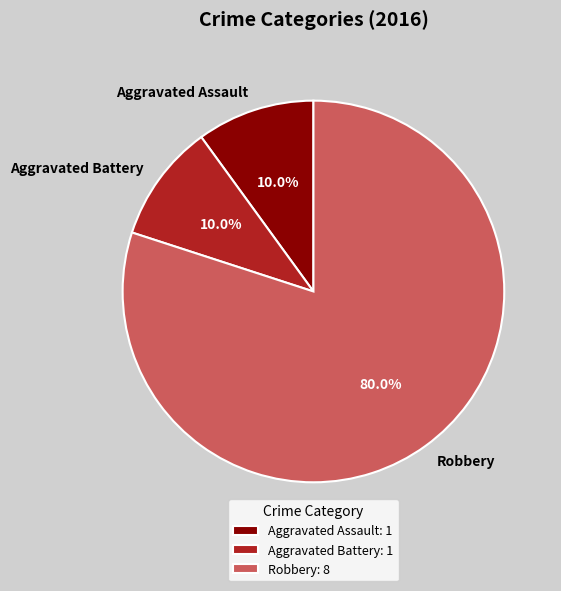

Is there any slice that represents more than half of the pie?

Yes